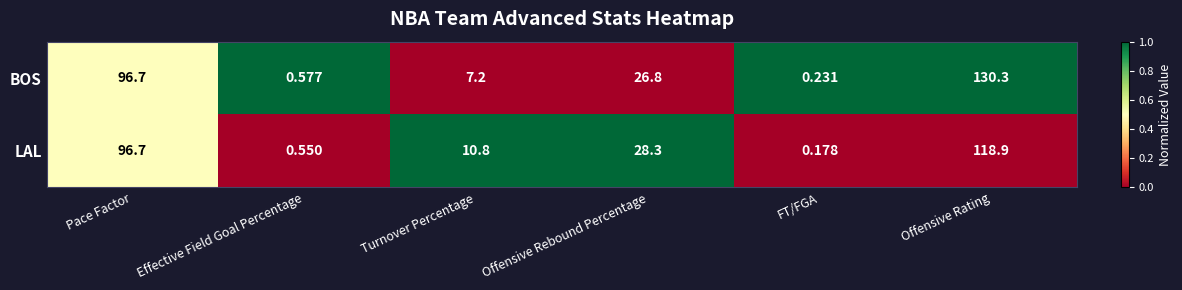

List the series in order of their overall mean, highest first.

BOS, LAL